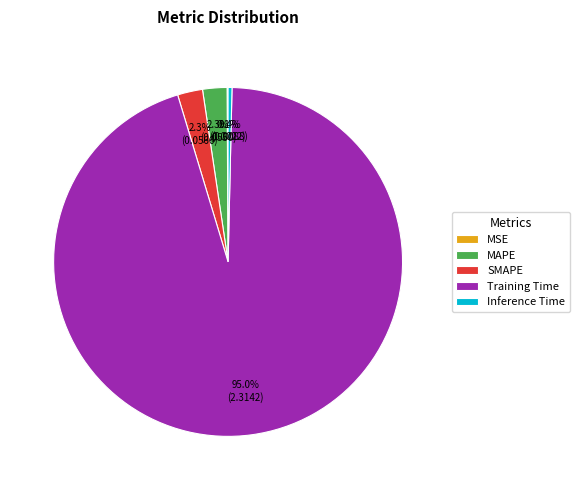

Is the sum of Training Time and Inference Time greater than half?

Yes